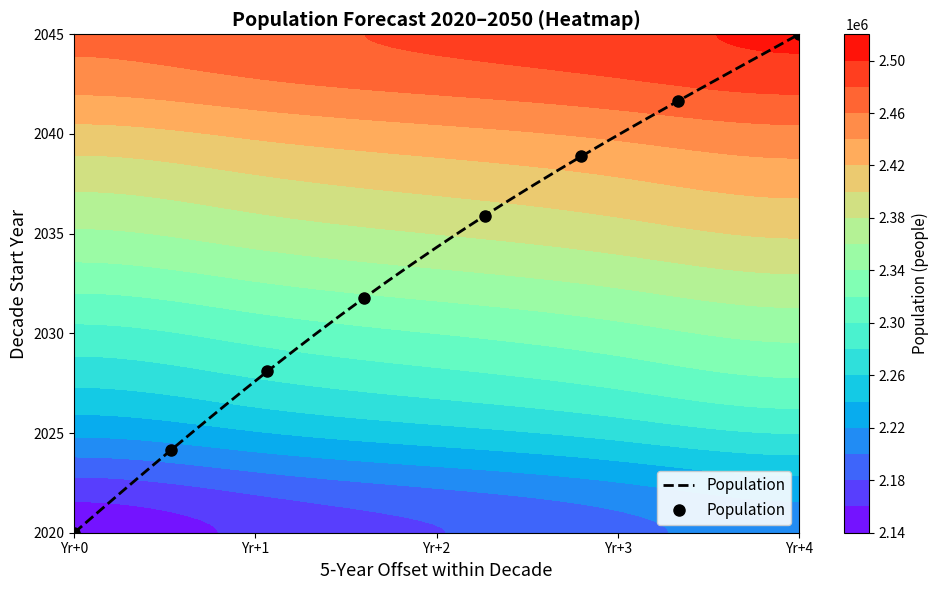

True or false: the data shows 2.4 at Yr+4.

False